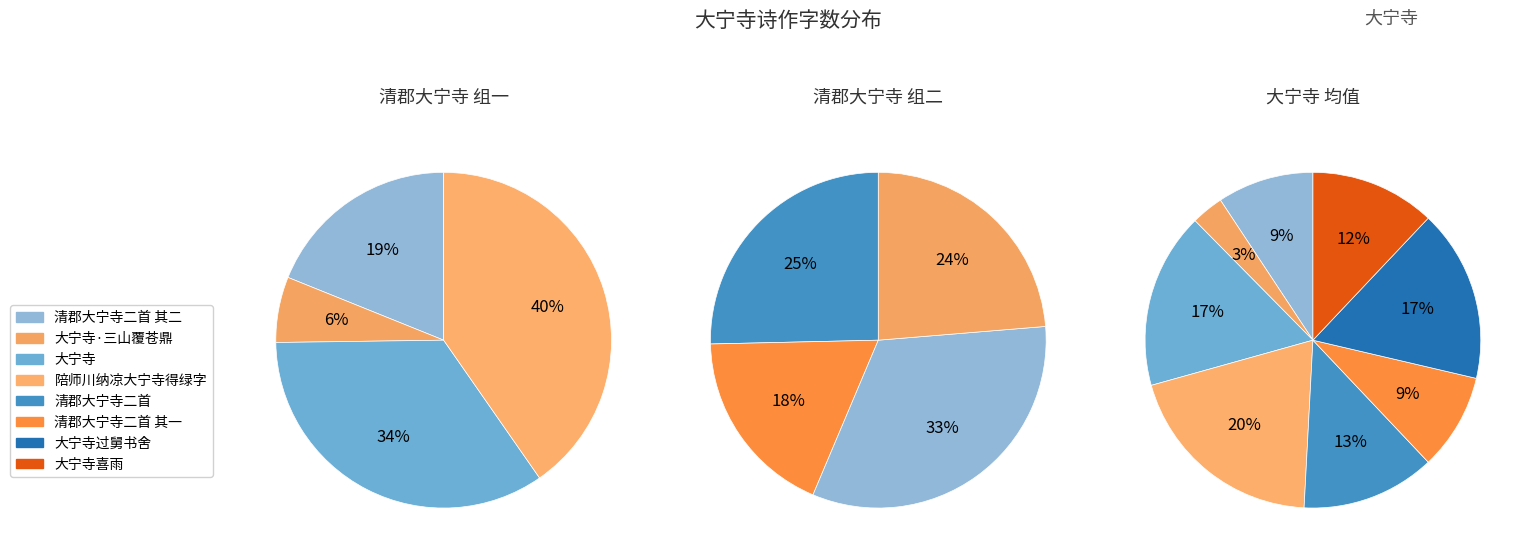

How many segments does this pie chart have?

8